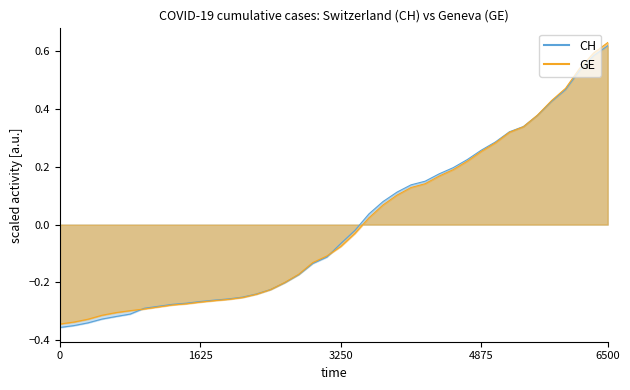

The value of GE at 2020-03-05 is -0.5. True or false?

False